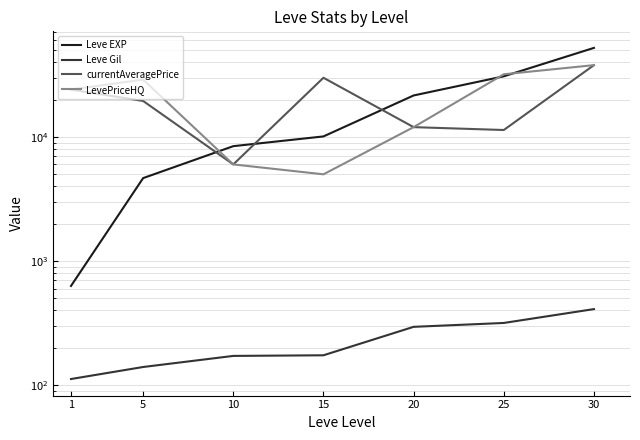

What are all the series names shown in the legend?

Leve EXP, Leve Gil, currentAveragePrice, LevePriceHQ